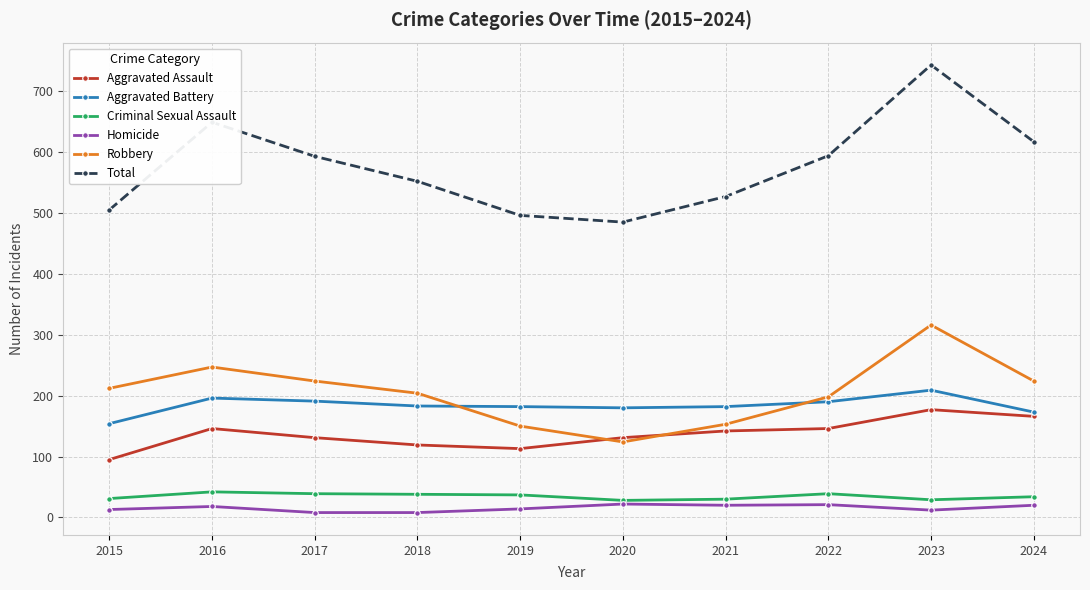

The value of Aggravated Battery at 2020 is 180. True or false?

True